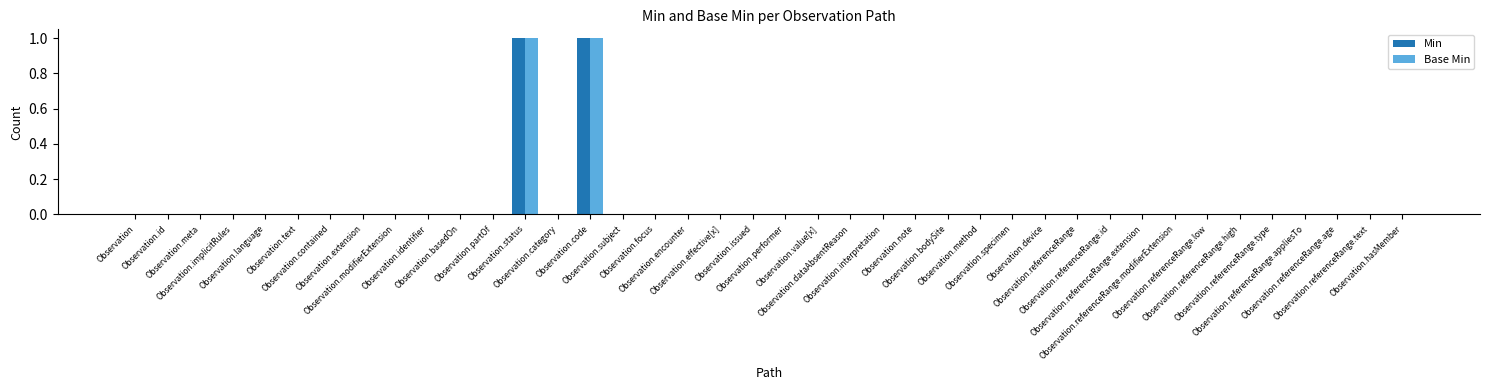

How many groups of bars are there?

40